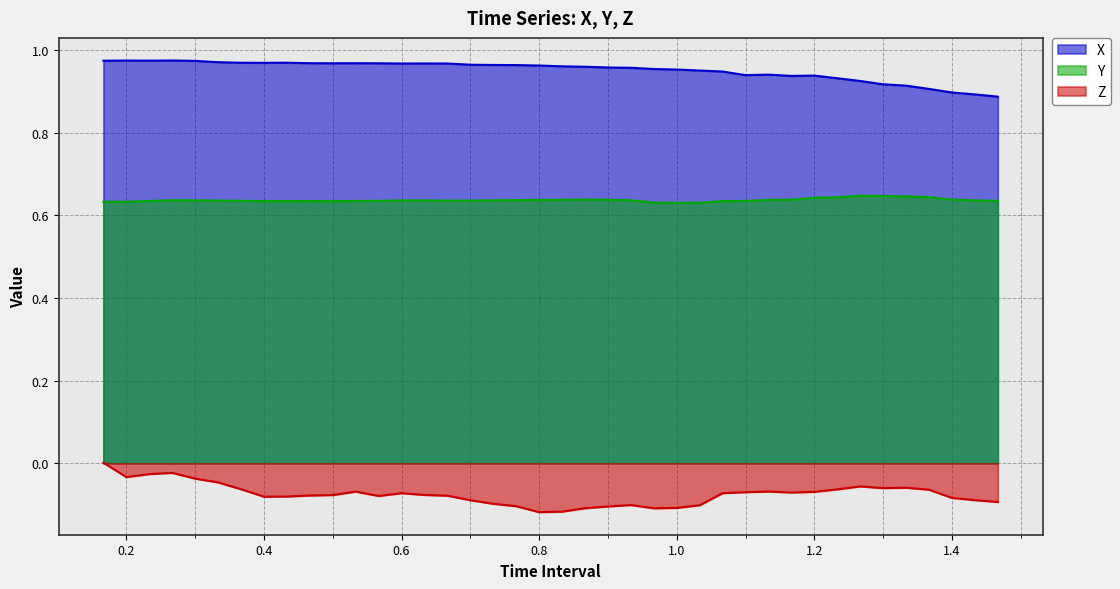

Count the X values in the range 0 to 1.

40